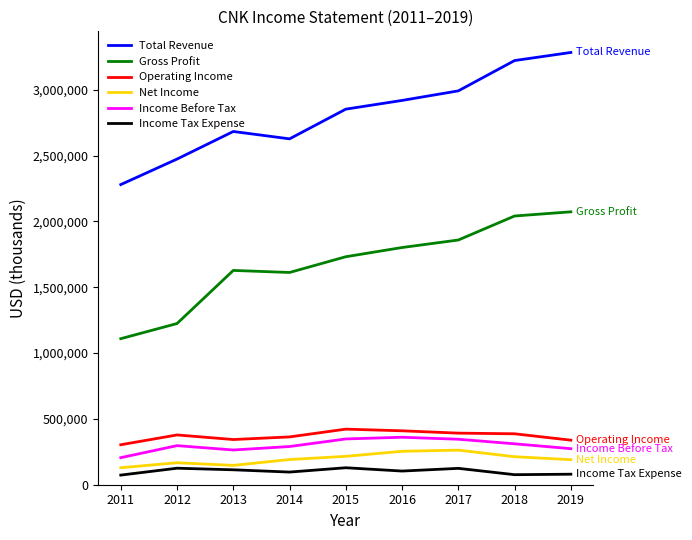

How many categories are shown in the chart?

9